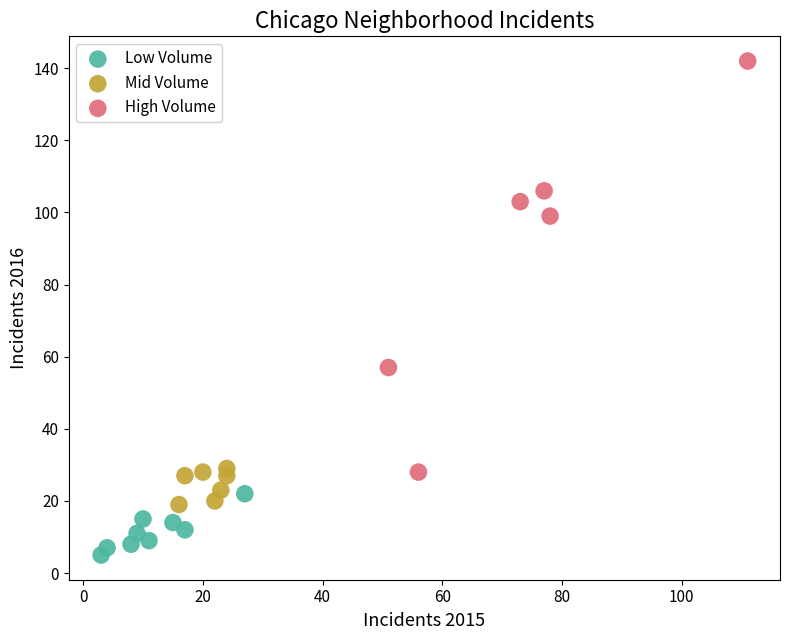

Which series reaches the maximum Y coordinate?

High Volume